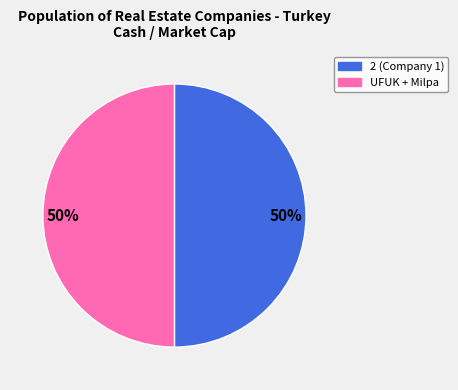

To the nearest percent, what is the average slice percentage?

50%